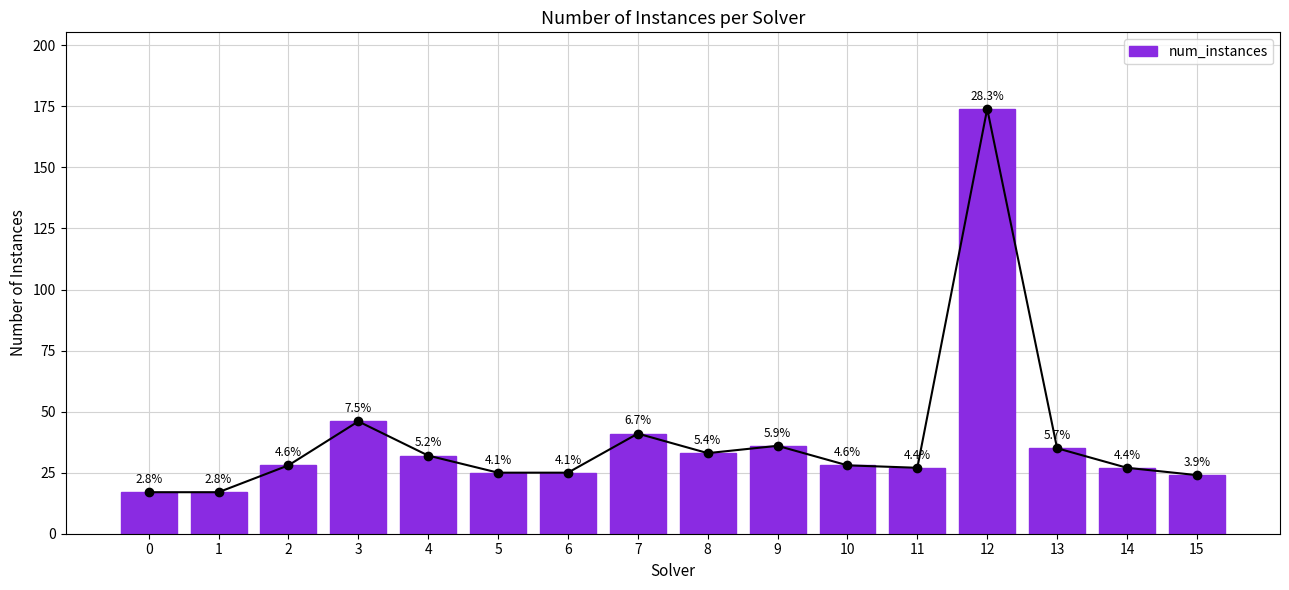

Reading left to right, what are all the values shown in this chart?

0=17	1=17	2=28	3=46	4=32	5=25	6=25	7=41	8=33	9=36	10=28	11=27	12=174	13=35	14=27	15=24